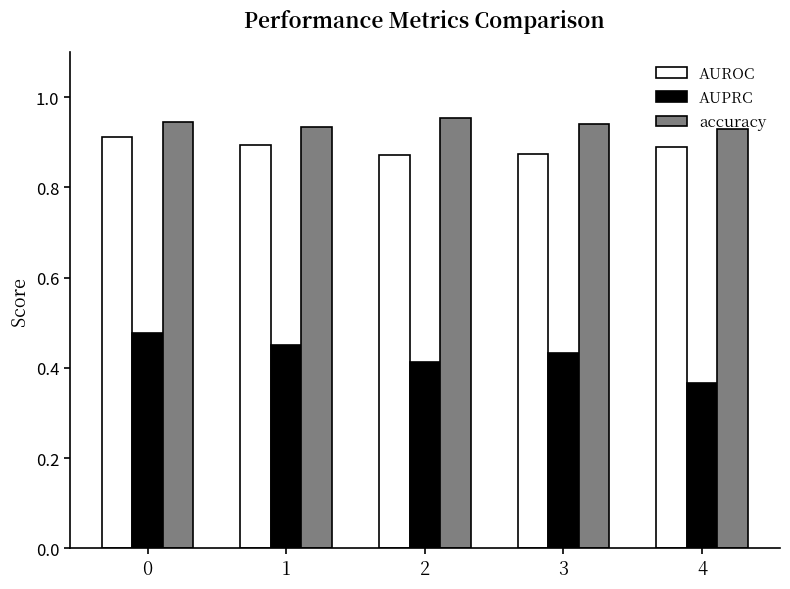

How many AUROC values are between 0 and 1?

5